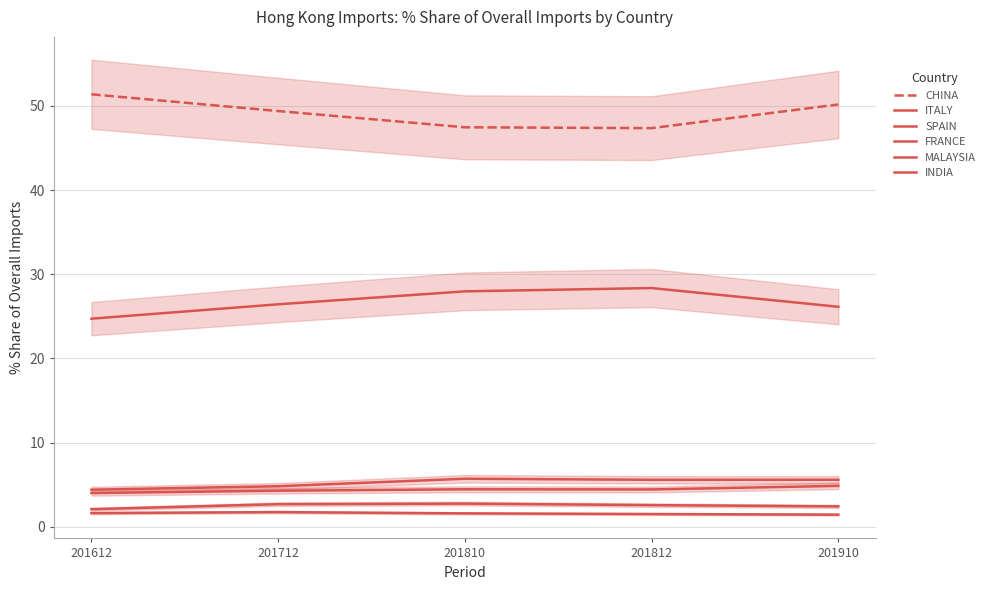

Reading left to right, transcribe all the data shown in this chart.

CHINA: 51.4	49.4	47.5	47.4	50.2
ITALY: 24.7	26.4	28.0	28.4	26.1
SPAIN: 4.4	4.8	5.7	5.6	5.6
FRANCE: 4.0	4.3	4.5	4.4	4.9
MALAYSIA: 2.1	2.7	2.8	2.6	2.4
INDIA: 1.6	1.7	1.6	1.5	1.4